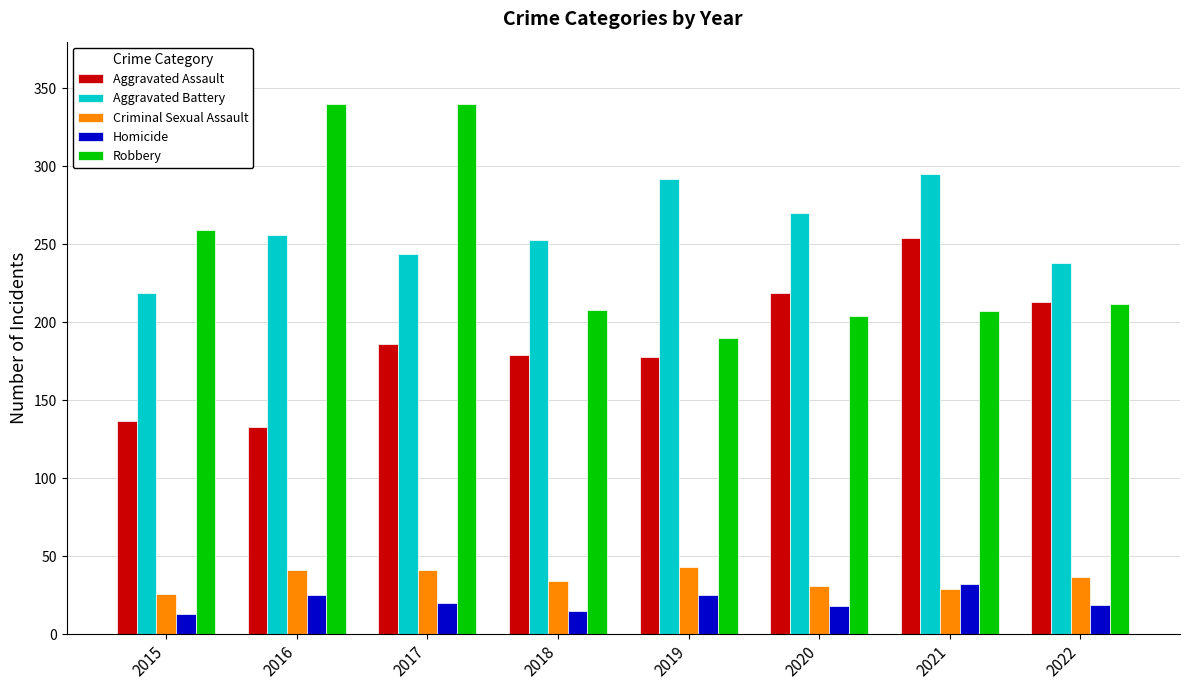

The value of Criminal Sexual Assault at 2019 is 43. True or false?

True